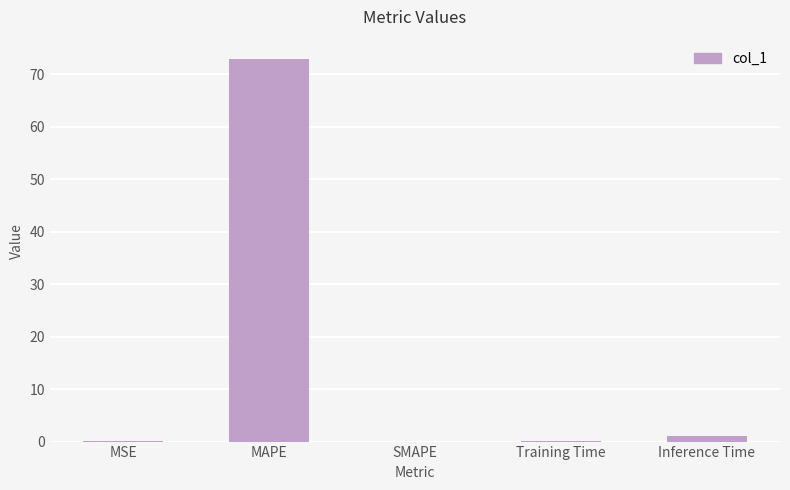

Count the number of data series in this chart.

1